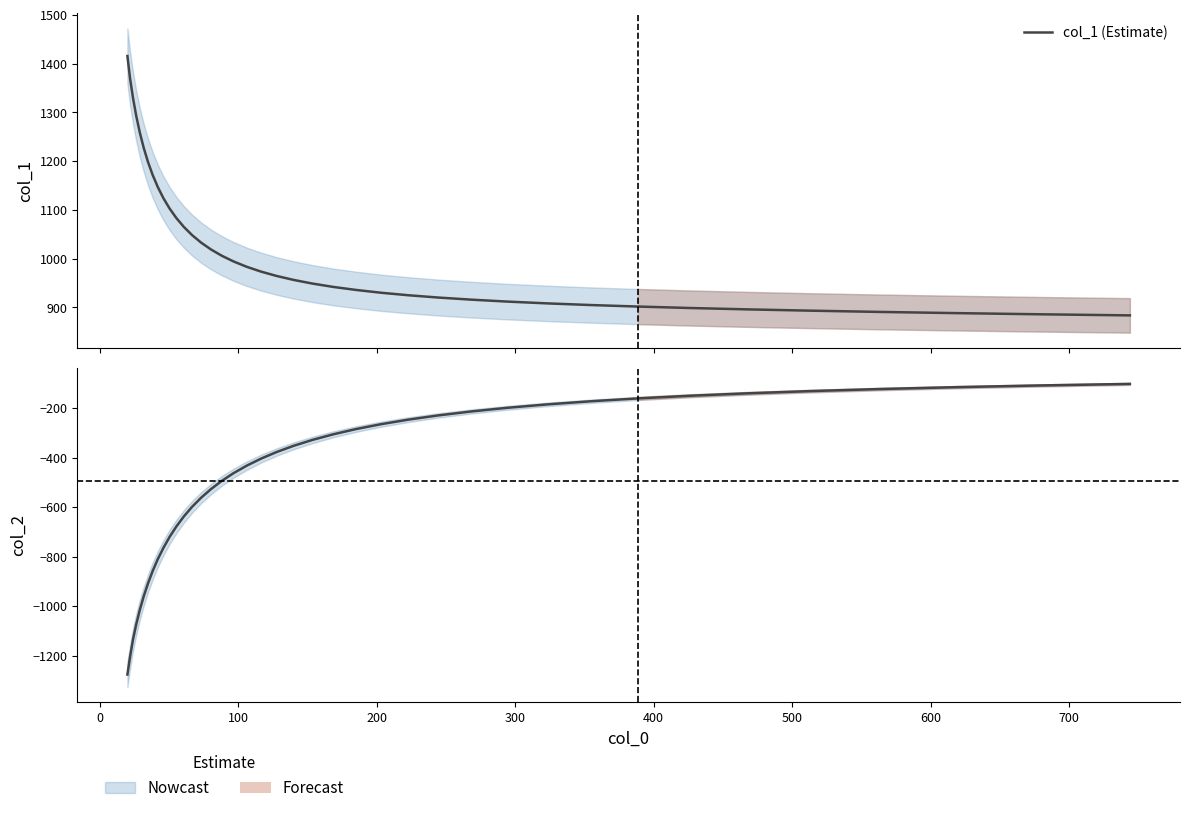

The col_1 (Estimate) series shows 1345.4 at 15. True or false?

False